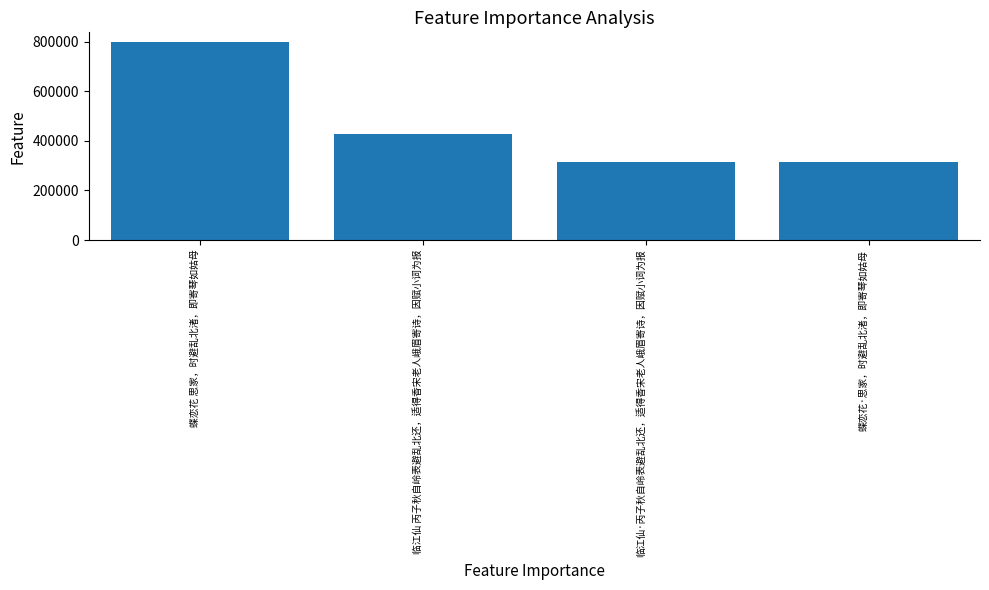

What is the value of the 3rd bar from the left?

314813